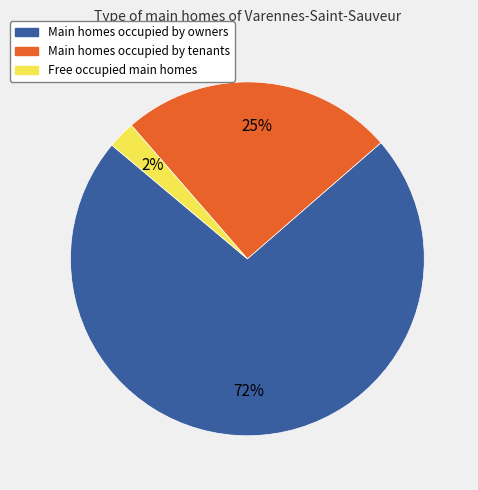

The Free occupied main homes slice represents 10% of the pie. True or false?

False